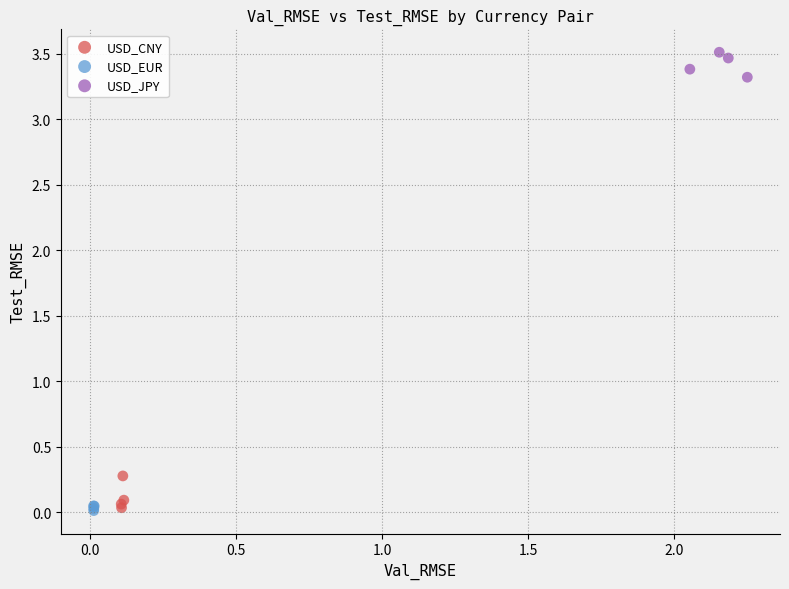

Which series reaches the maximum Y coordinate?

USD_JPY